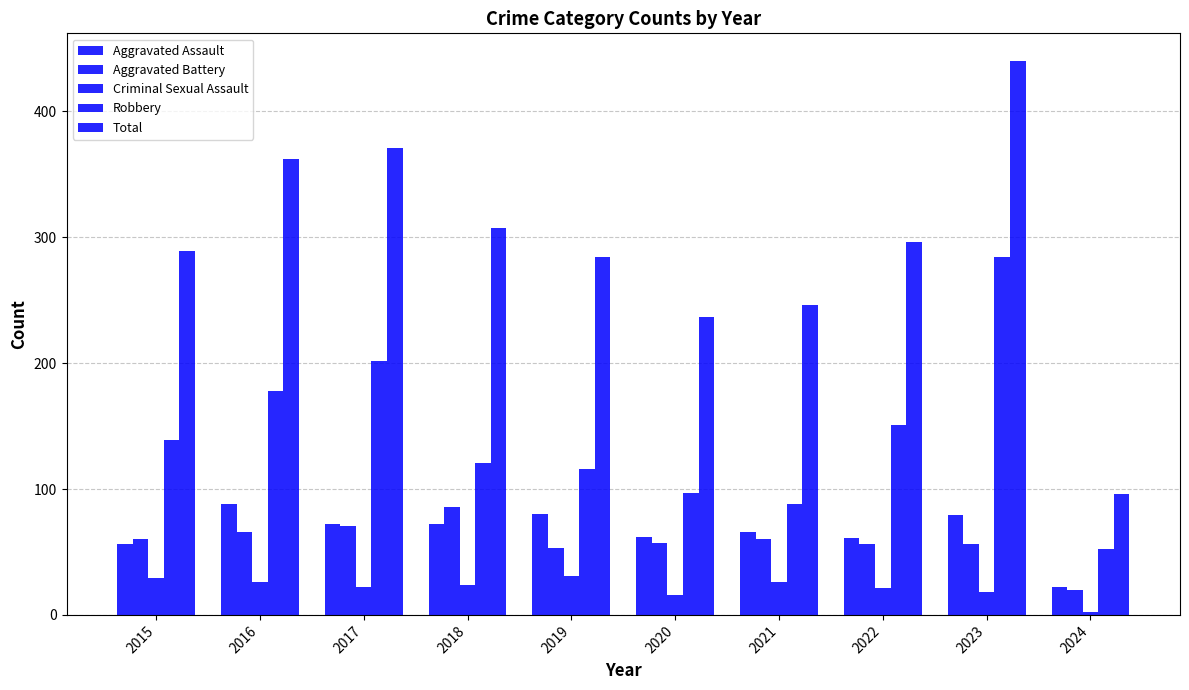

Reading left to right, what are all the values shown in this chart?

Aggravated Assault: 56	88	72	72	80	62	66	61	79	22
Aggravated Battery: 60	66	71	86	53	57	60	56	56	20
Criminal Sexual Assault: 29	26	22	24	31	16	26	21	18	2
Robbery: 139	178	202	121	116	97	88	151	284	52
Total: 289	362	371	307	284	237	246	296	440	96